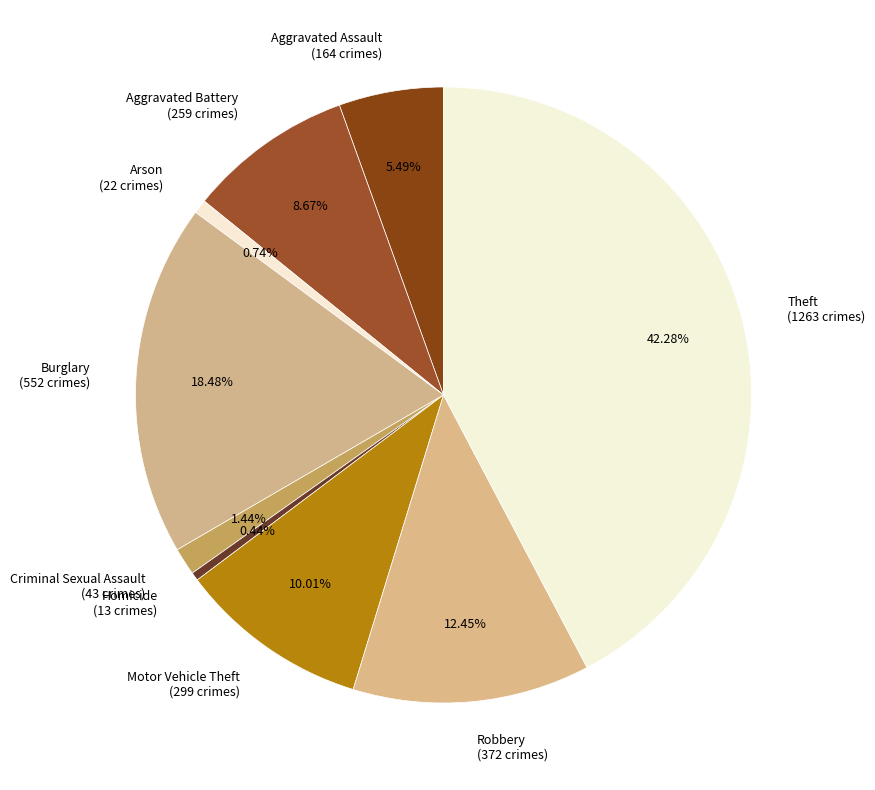

To the nearest percent, what is the combined percentage of Motor Vehicle Theft and Arson?

11%